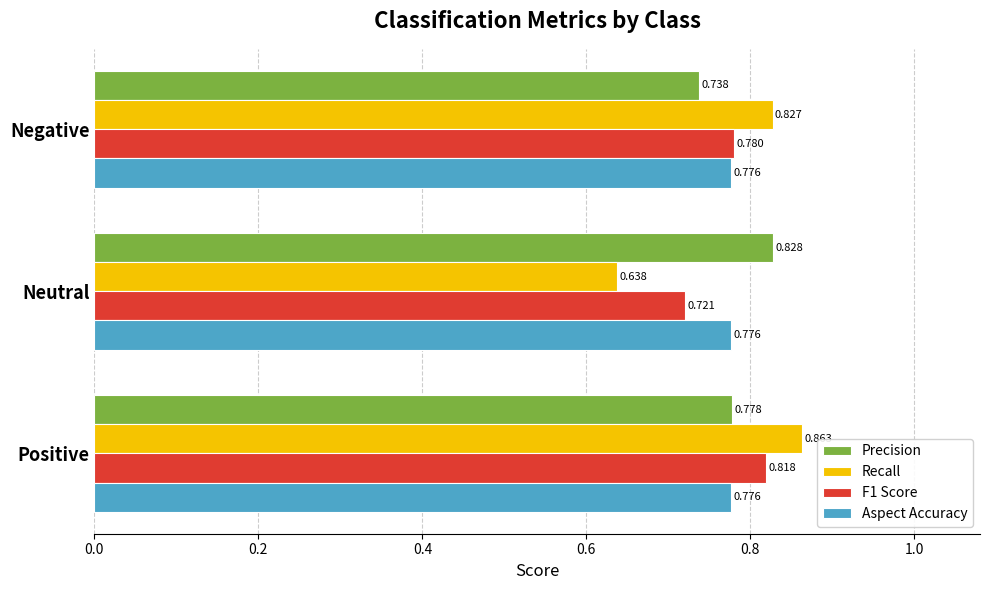

Which series has the largest total across all categories?

Precision